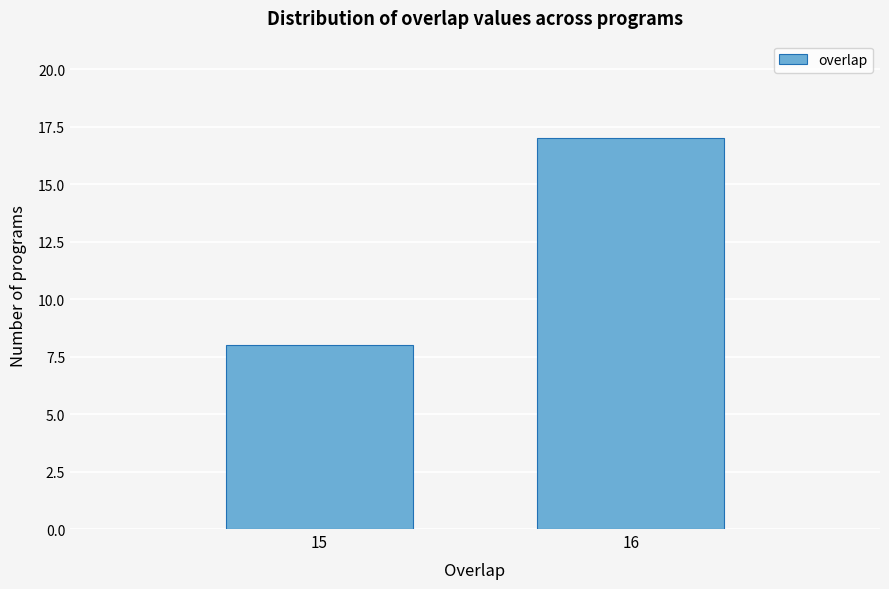

Reading right to left, list all the values displayed in this chart.

17	8